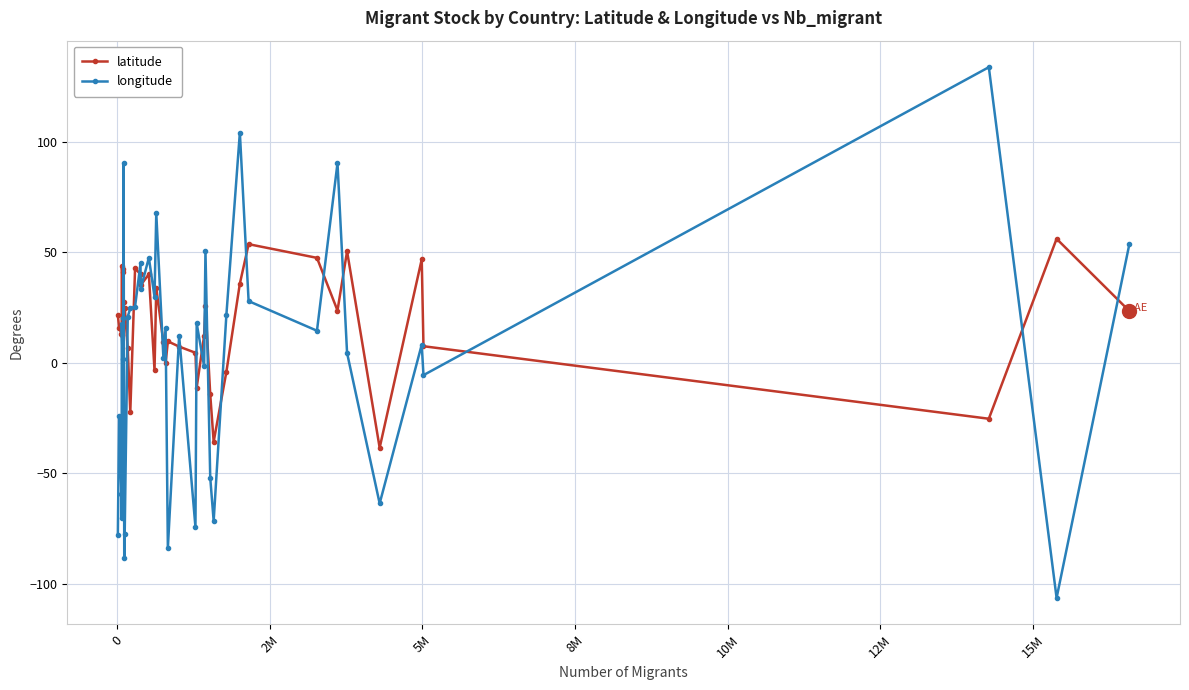

Rank the series by their average value, from lowest to highest.

longitude, latitude